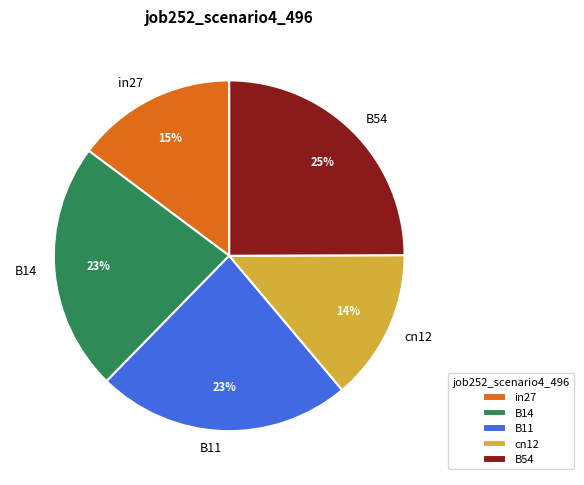

Between B11 and B54, which is larger?

B54